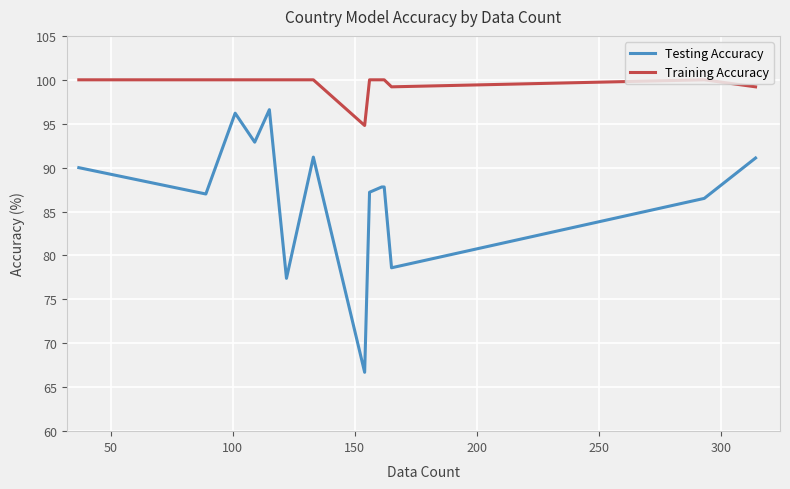

True or false: Testing Accuracy and Training Accuracy cross at least once.

False